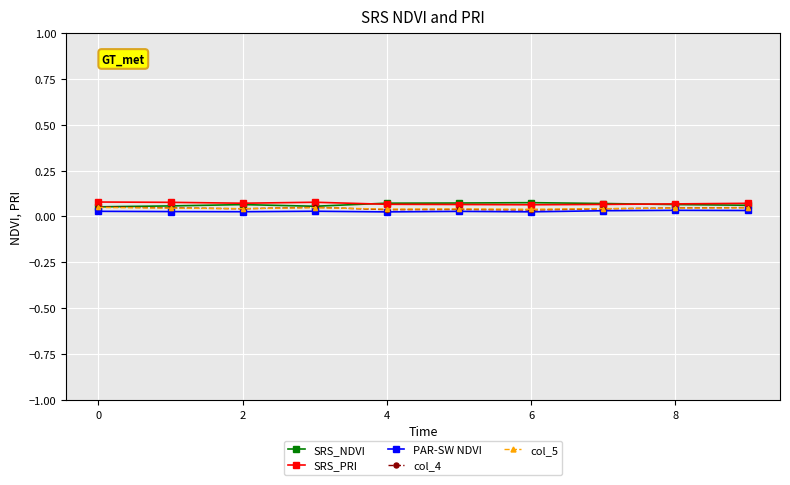

At how many categories does at least one series exceed 0?

10